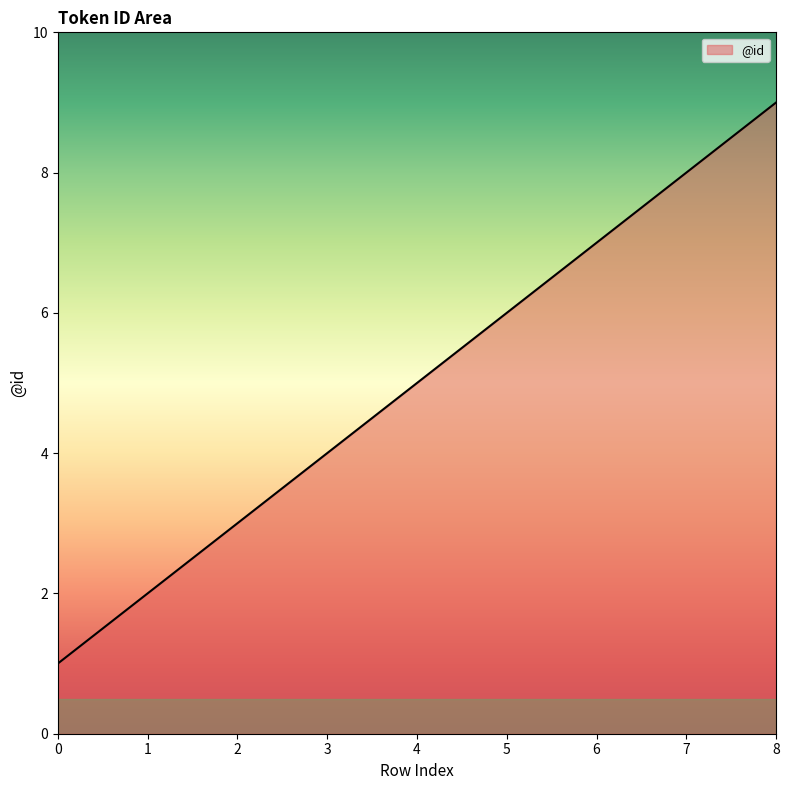

What is the change in value from 1 to 3?

+2